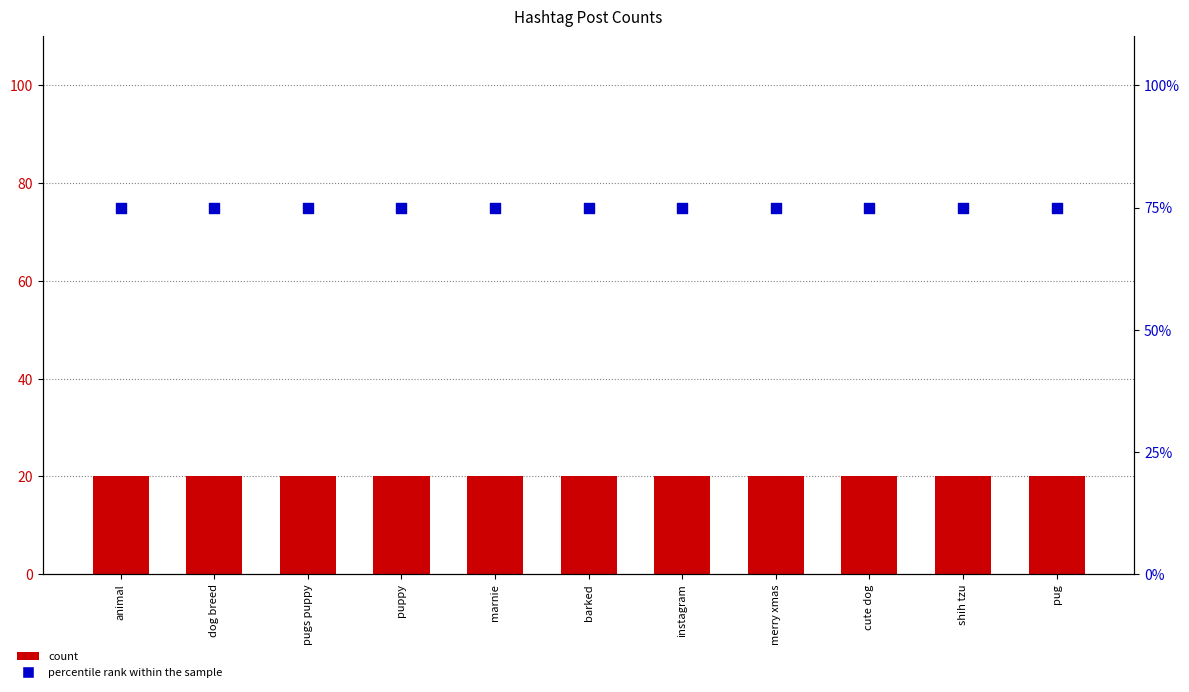

Which series has the largest Y range (max minus min)?

count